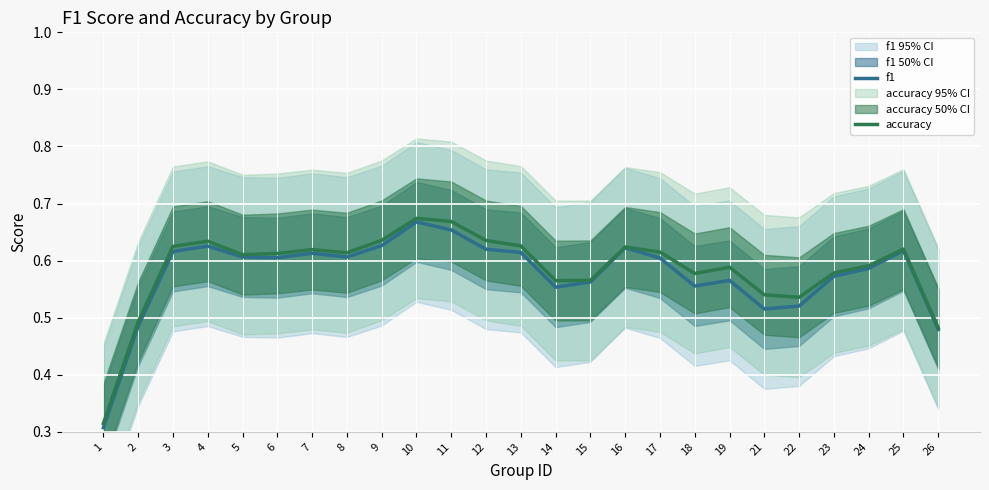

True or false: accuracy has a value of 0.4 at 14.

False